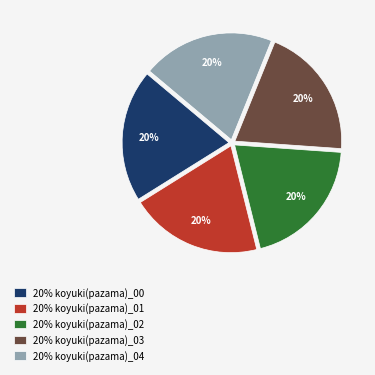

How many segments does this pie chart have?

5